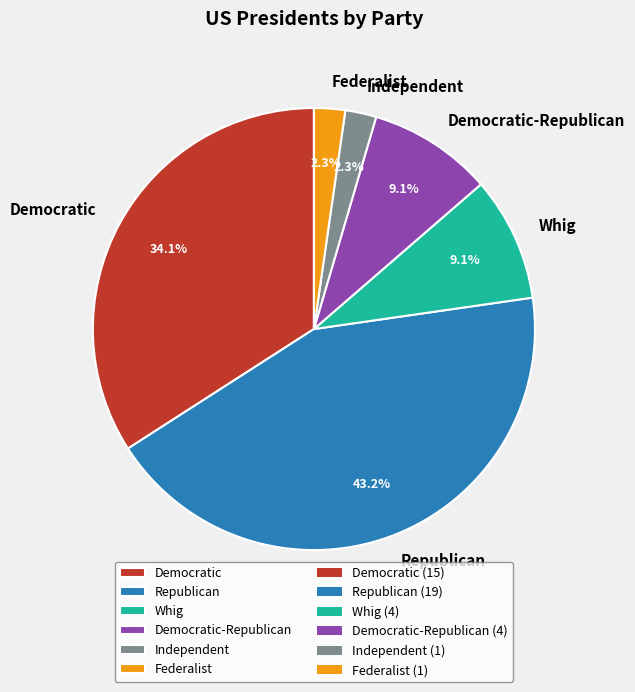

Count the number of slices in the pie.

6